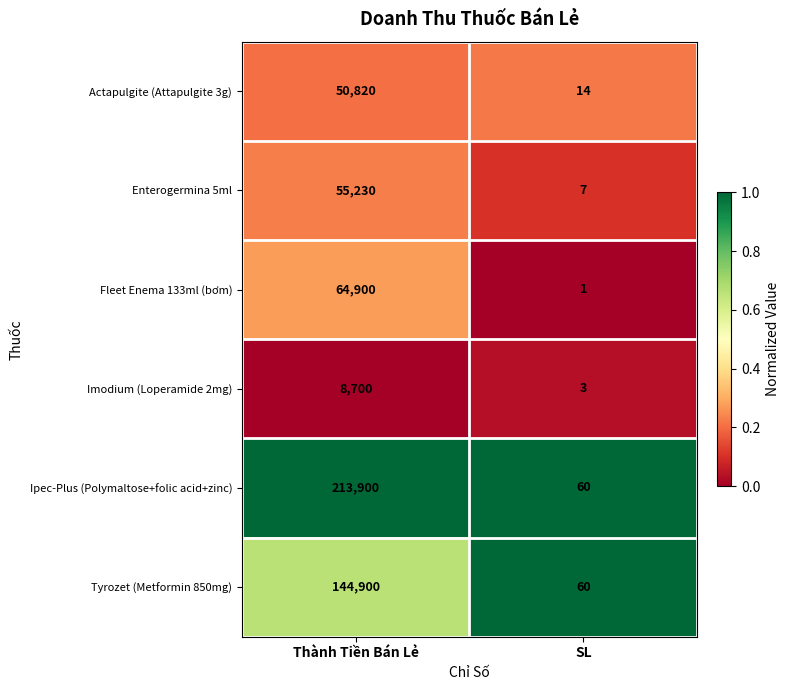

At which category is the sum across all series the highest?

Thành Tiền Bán Lẻ